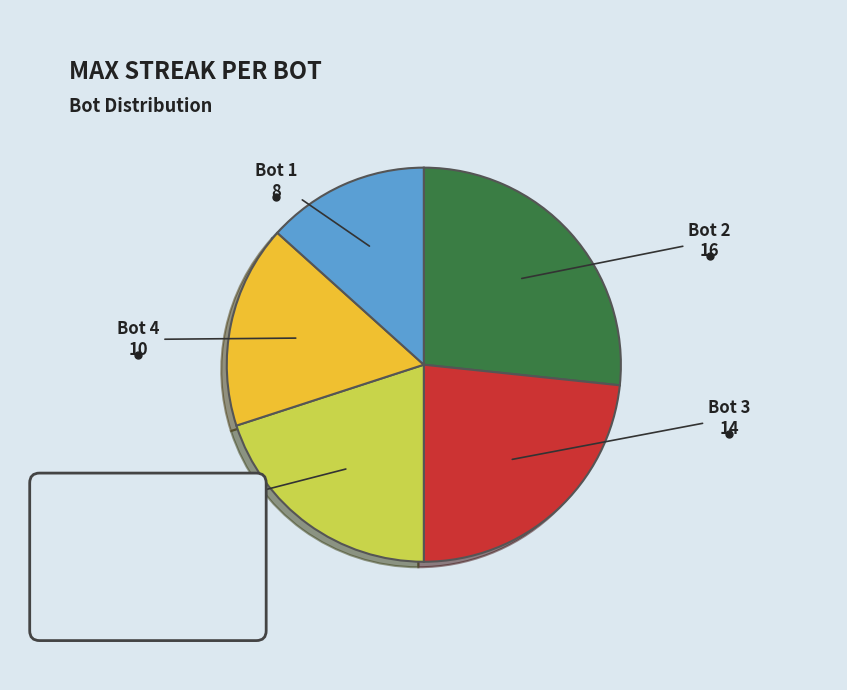

What is the change in value from 4 to 1?

-2